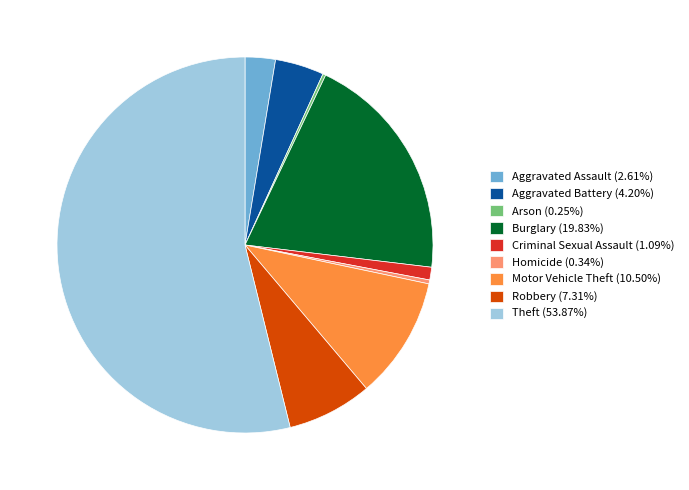

Does any single category account for the majority?

Yes